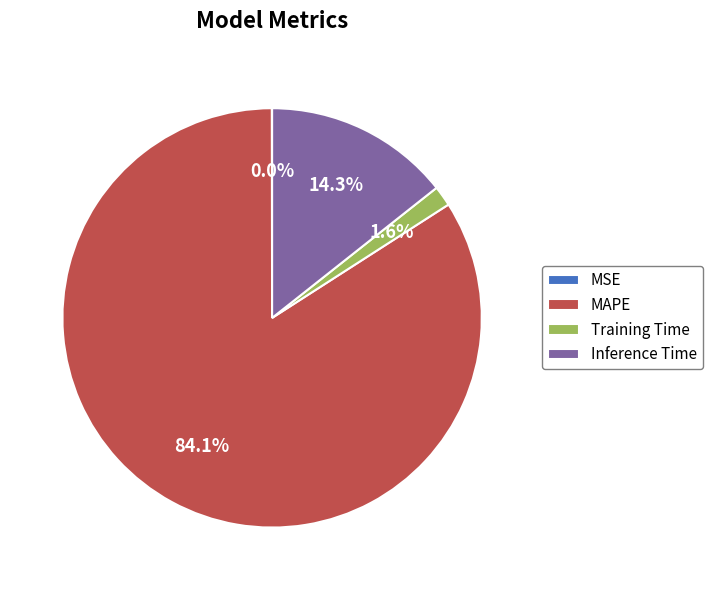

The Inference Time slice represents 14% of the pie. True or false?

True